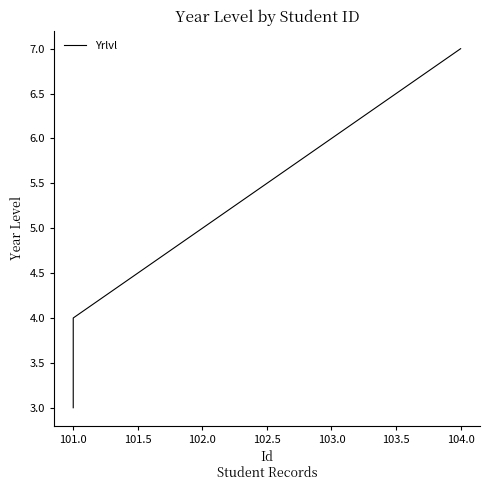

Approximately how many times larger is the value at 103.0 compared to 104.0?

0.9